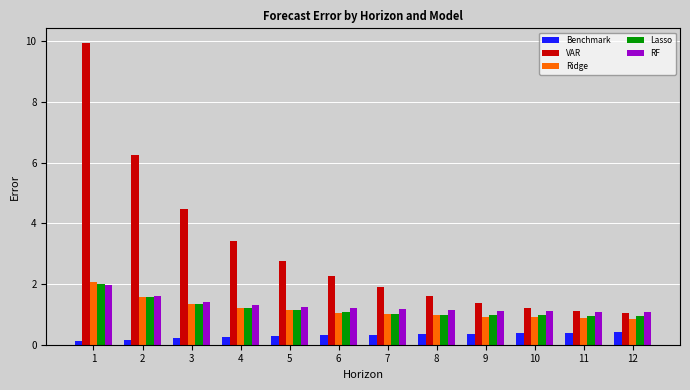

What is the maximum value shown in the chart?

9.9